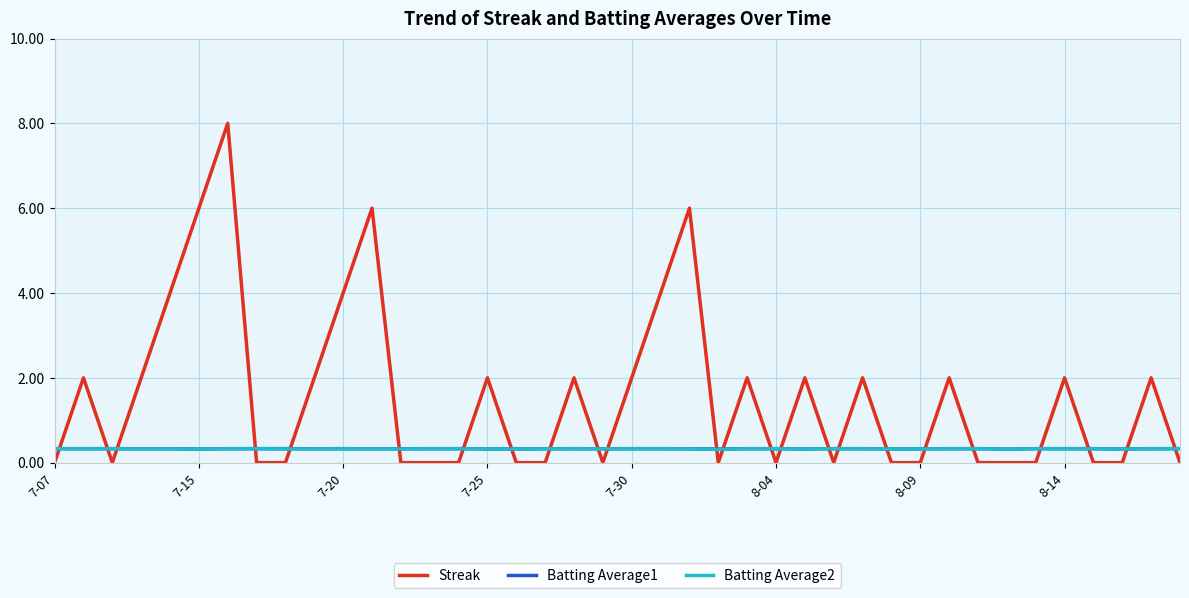

True or false: Batting Average1 has more than 0 points higher than both neighbors.

True